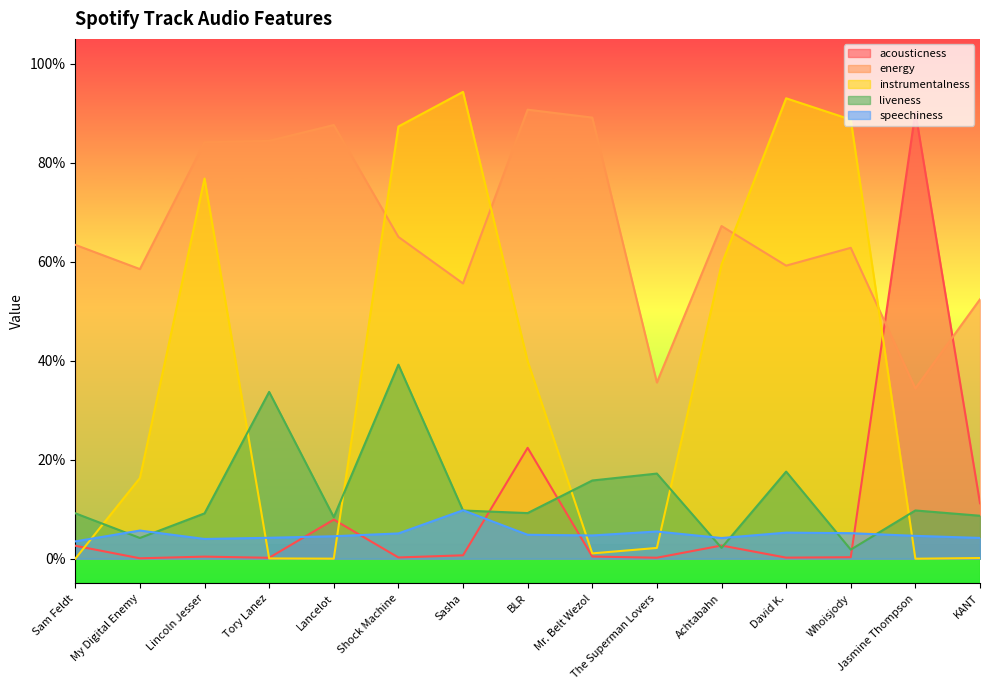

Reading left to right, list all the values displayed in this chart.

acousticness: 0.0	0.0	0.0	0.0	0.1	0.0	0.0	0.2	0.0	0.0	0.0	0.0	0.0	0.9	0.1
energy: 0.6	0.6	0.8	0.8	0.9	0.7	0.6	0.9	0.9	0.4	0.7	0.6	0.6	0.3	0.5
instrumentalness: 0.0	0.2	0.8	0.0	0.0	0.9	0.9	0.4	0.0	0.0	0.6	0.9	0.9	0.0	0.0
liveness: 0.1	0.0	0.1	0.3	0.1	0.4	0.1	0.1	0.2	0.2	0.0	0.2	0.0	0.1	0.1
speechiness: 0.0	0.1	0.0	0.0	0.0	0.1	0.1	0.0	0.0	0.1	0.0	0.1	0.1	0.0	0.0